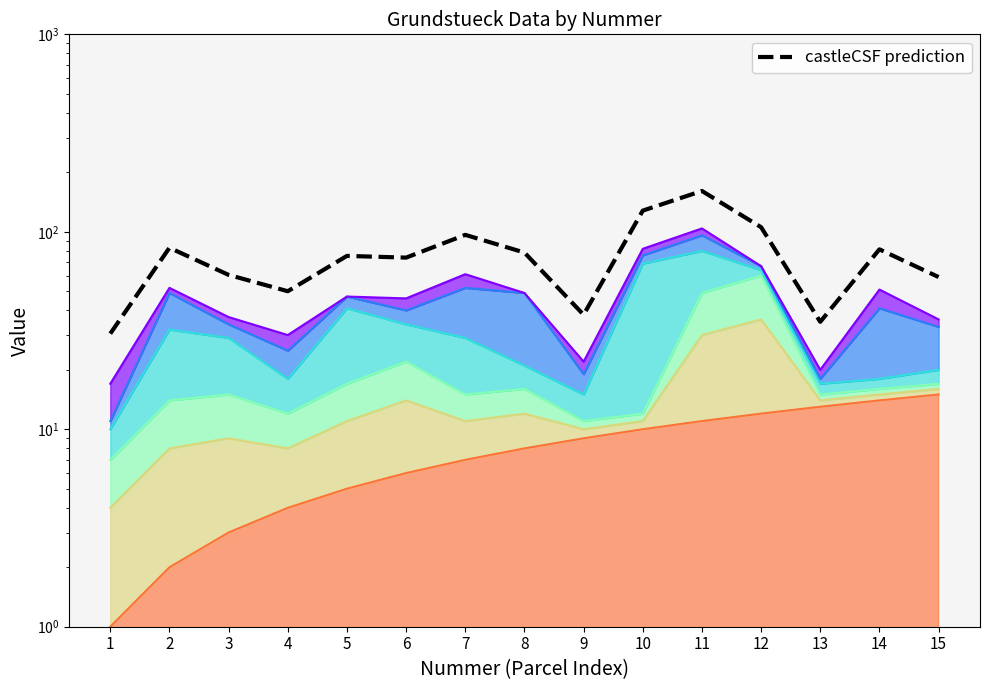

Rank the categories by value from highest to lowest.

11, 10, 12, 7, 2, 14, 8, 5, 6, 3, 15, 4, 9, 13, 1